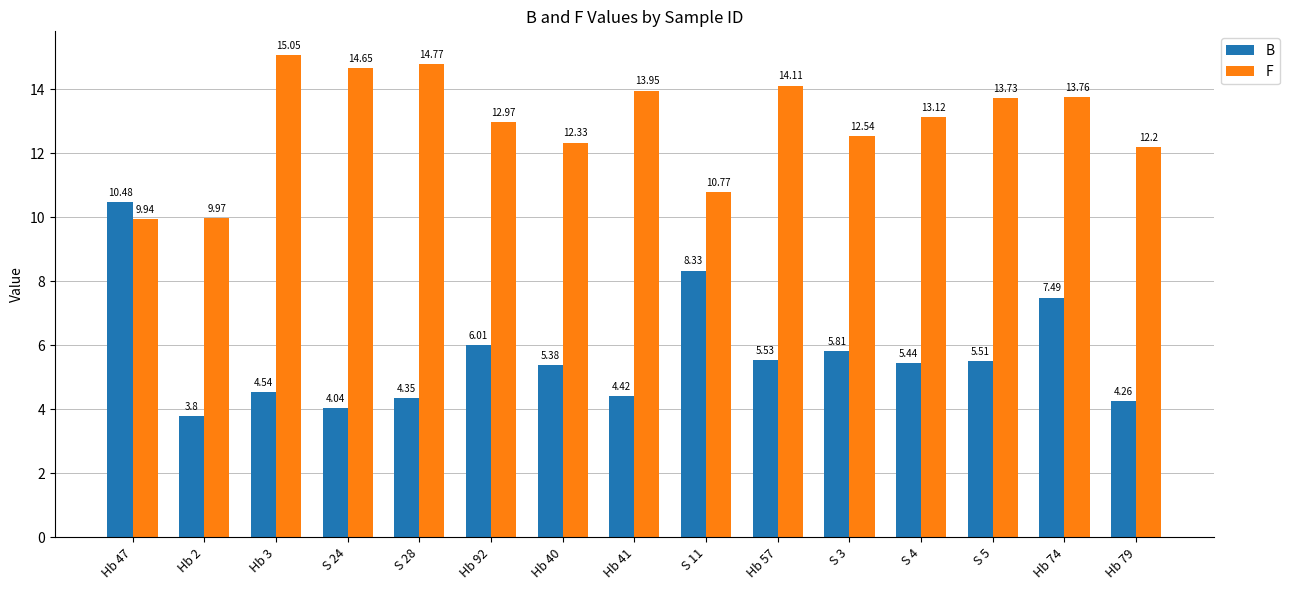

Which category has the highest value in the B series?

Hb 47